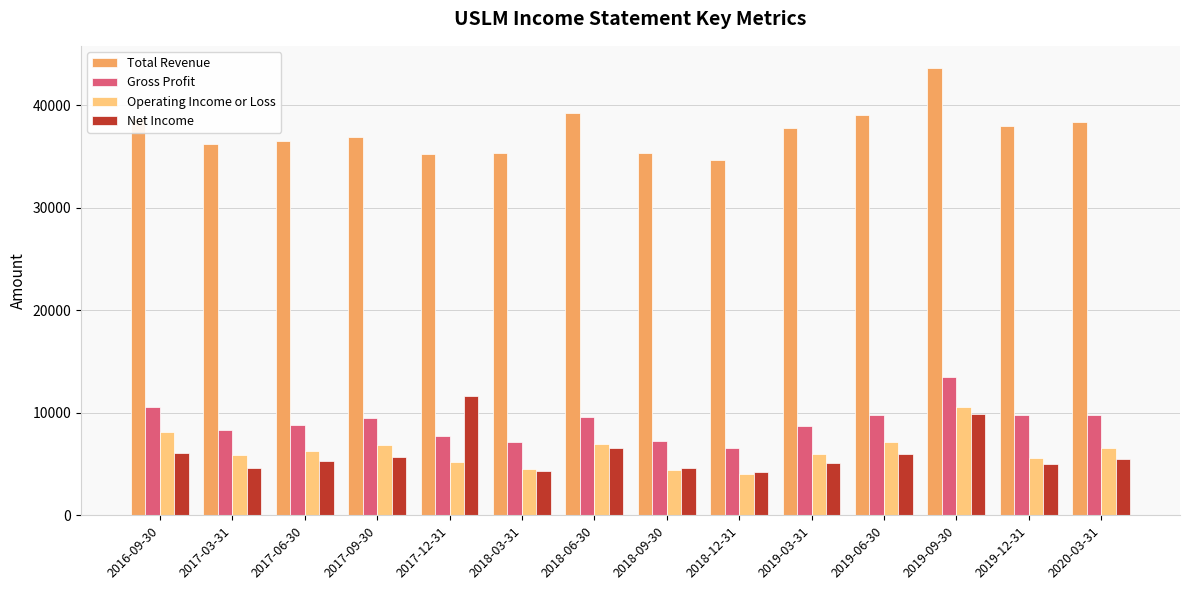

What are all the series names shown in the legend?

Total Revenue, Gross Profit, Operating Income or Loss, Net Income